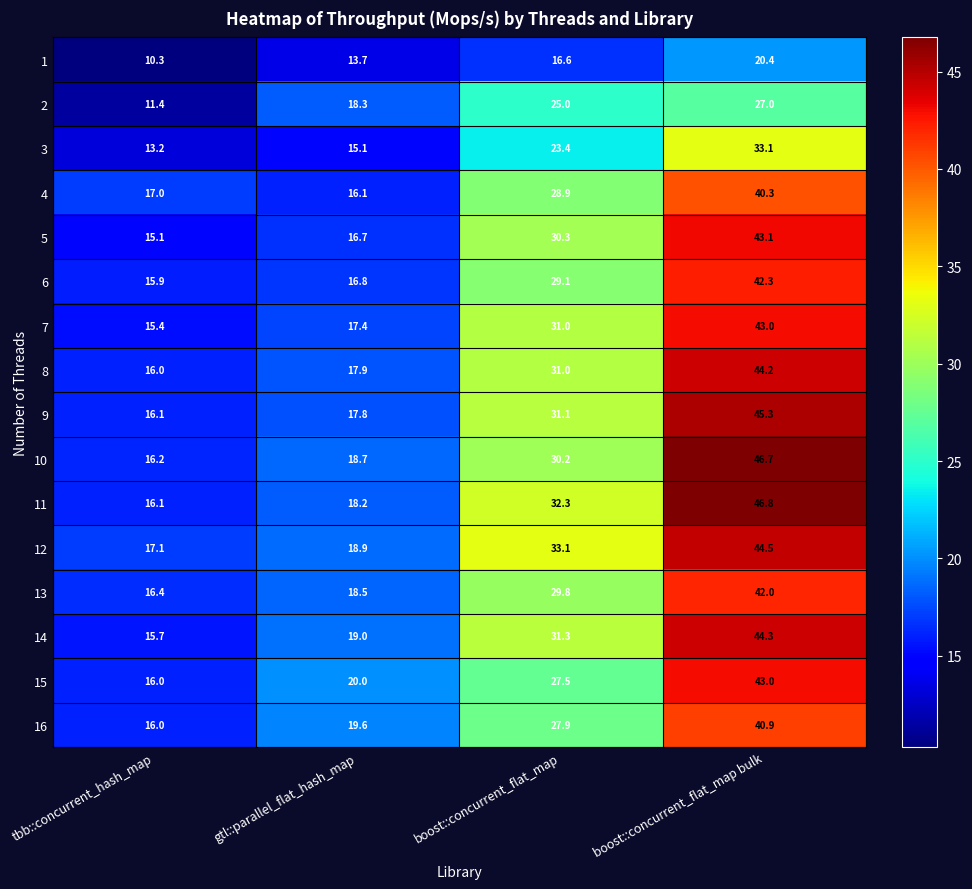

Which series changed the most between tbb::concurrent_hash_map and gtl::parallel_flat_hash_map?

2